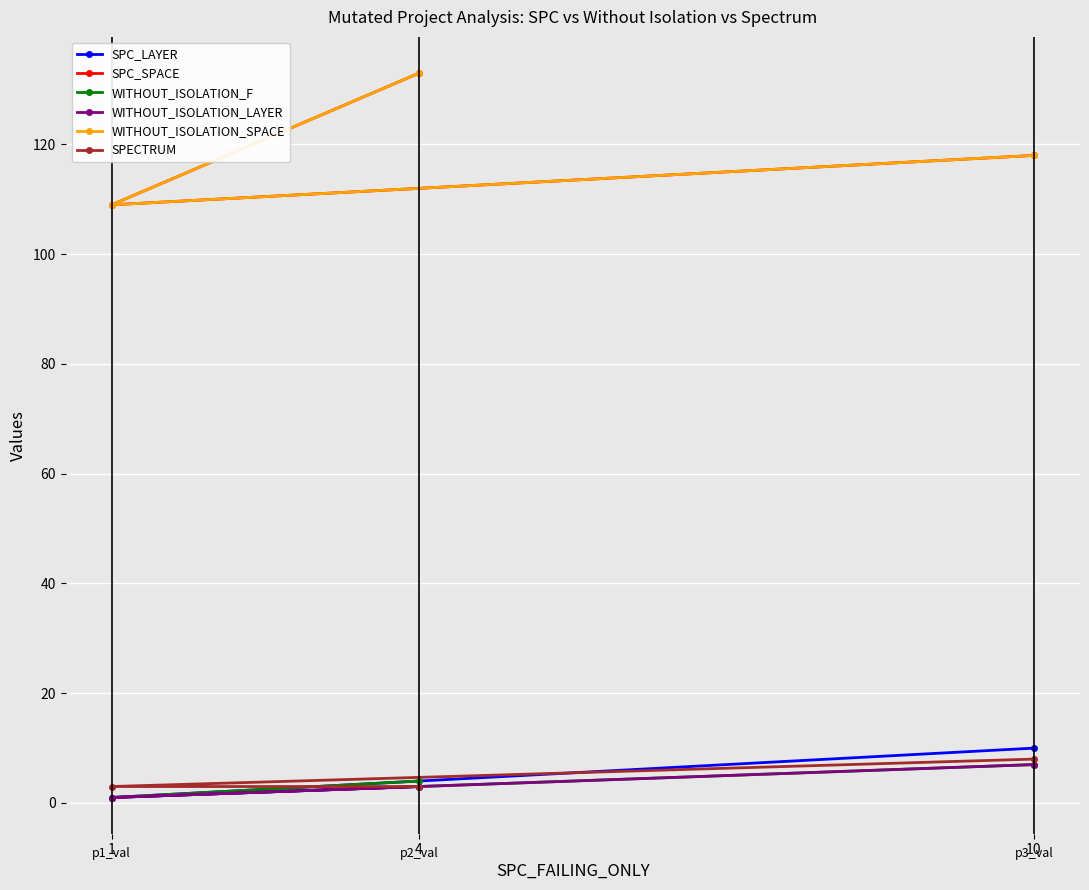

Which series has the largest range (max minus min)?

SPC_SPACE